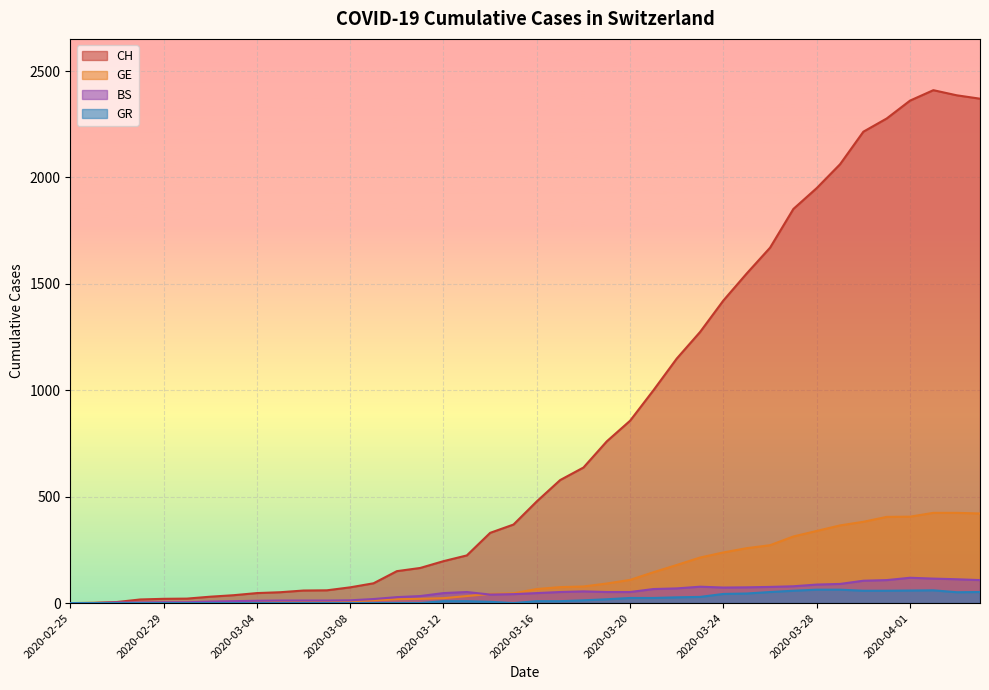

What is the label of the 8th point from the left?

2020-03-03